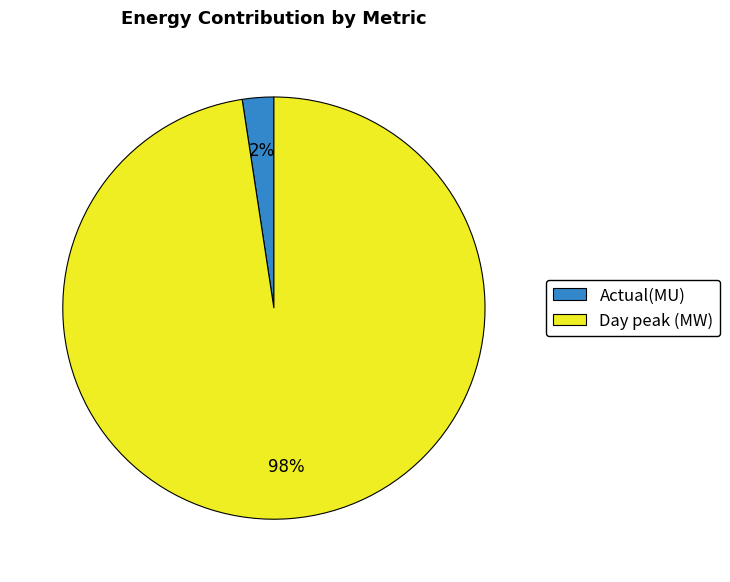

Count the number of slices in the pie.

2